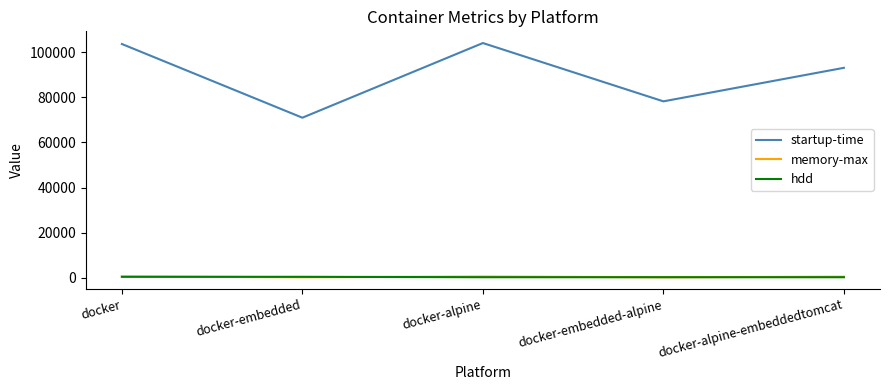

True or false: hdd and startup-time intersect in this chart.

False